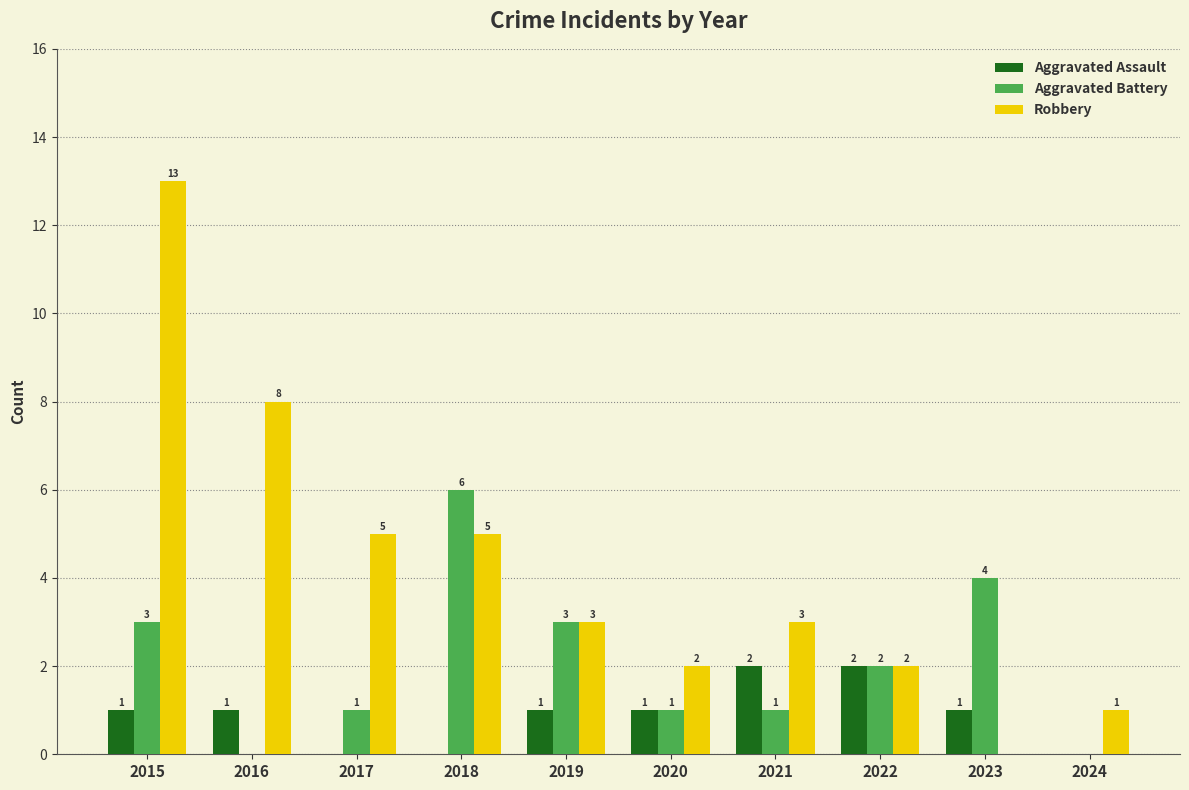

Reading right to left, what are all the values shown in this chart?

Aggravated Assault: 2024=0	2023=1	2022=2	2021=2	2020=1	2019=1	2018=0	2017=0	2016=1	2015=1
Aggravated Battery: 2024=0	2023=4	2022=2	2021=1	2020=1	2019=3	2018=6	2017=1	2016=0	2015=3
Robbery: 2024=1	2023=0	2022=2	2021=3	2020=2	2019=3	2018=5	2017=5	2016=8	2015=13